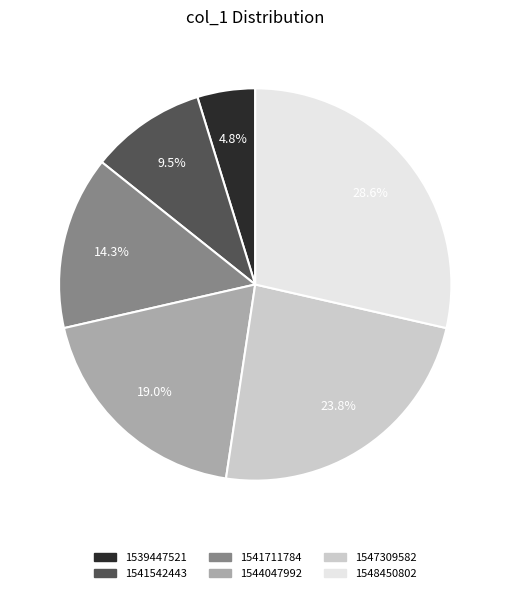

What is the smallest slice in the pie chart?

1539447521